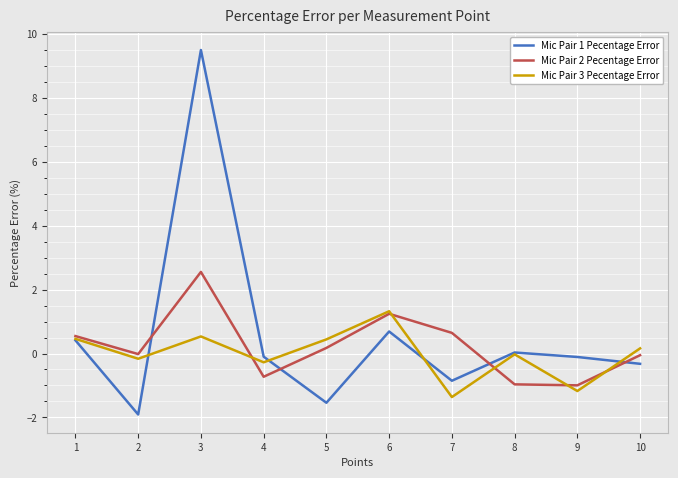

What is the maximum value for Mic Pair 1 Pecentage Error?

9.5